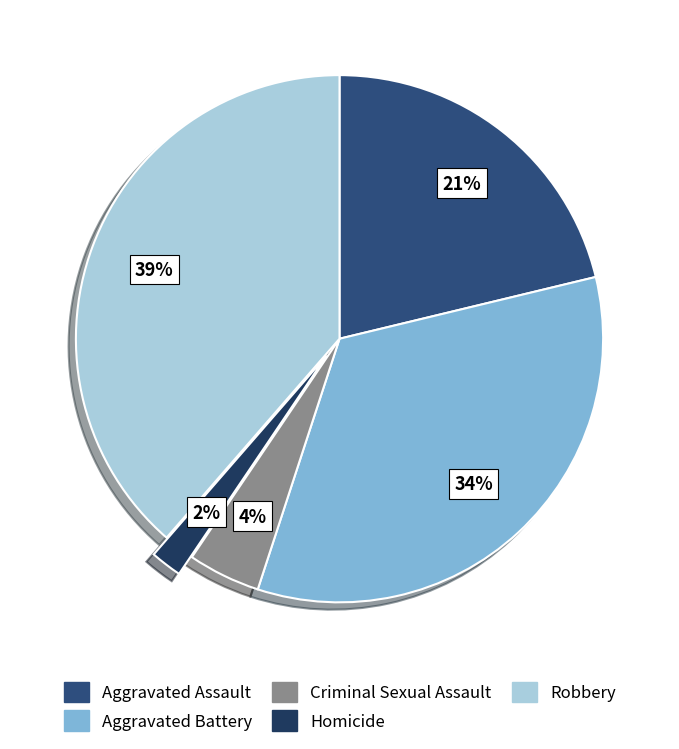

To the nearest percent, what is the combined percentage of Homicide and Aggravated Battery?

36%